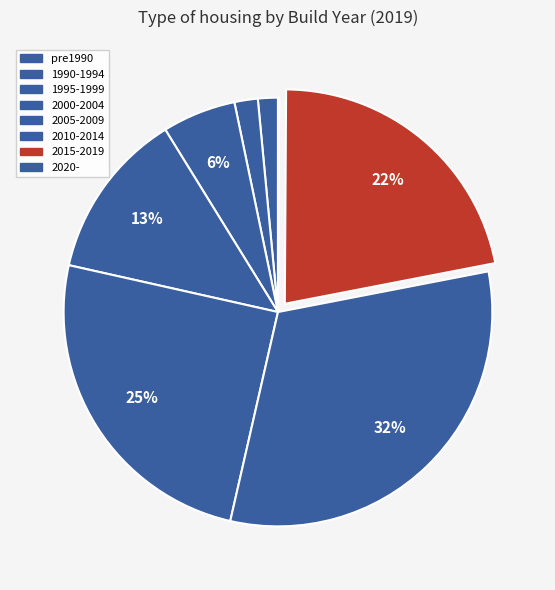

How many slices are in this pie chart?

8